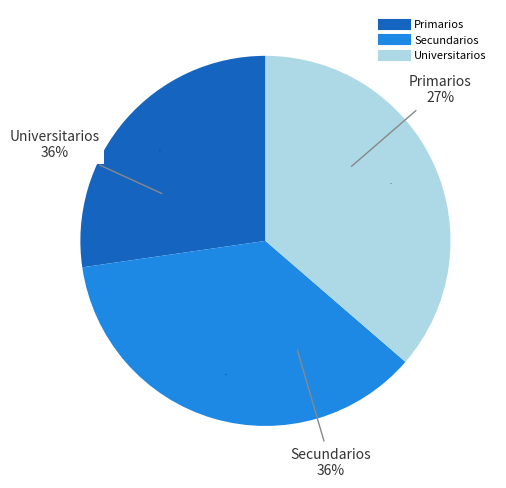

Does any single category account for the majority?

No